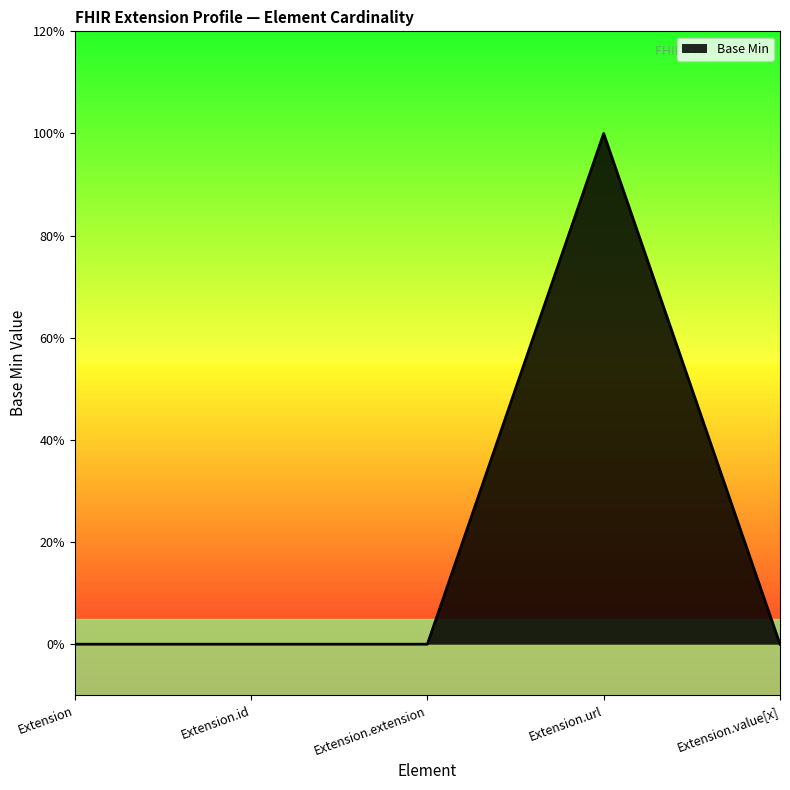

Which label corresponds to the smallest value in the chart?

Extension